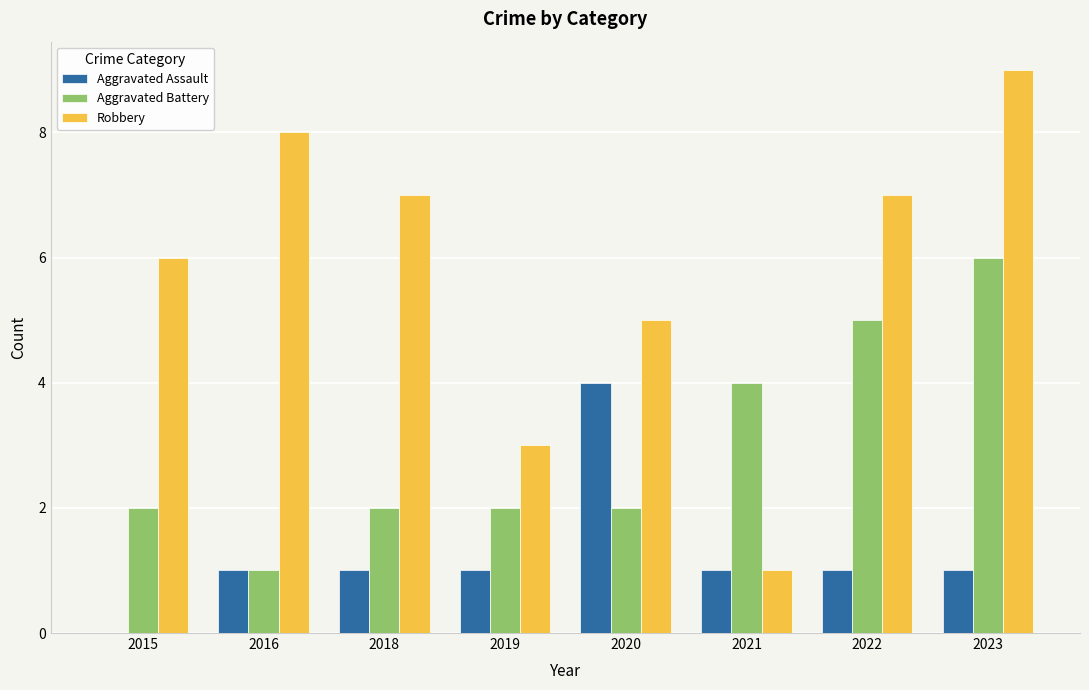

Which series has the largest total across all categories?

Robbery